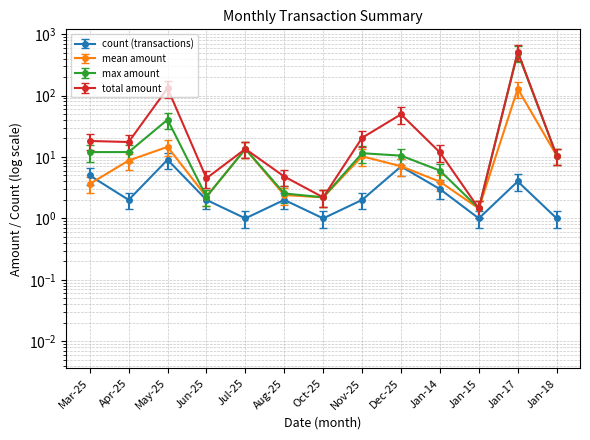

Count the number of categories in the chart.

13